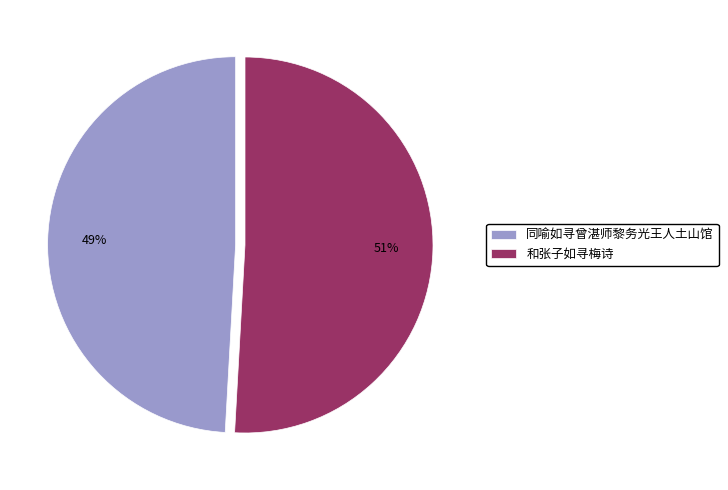

To the nearest percent, what is the difference between the largest and smallest slice percentages?

2%